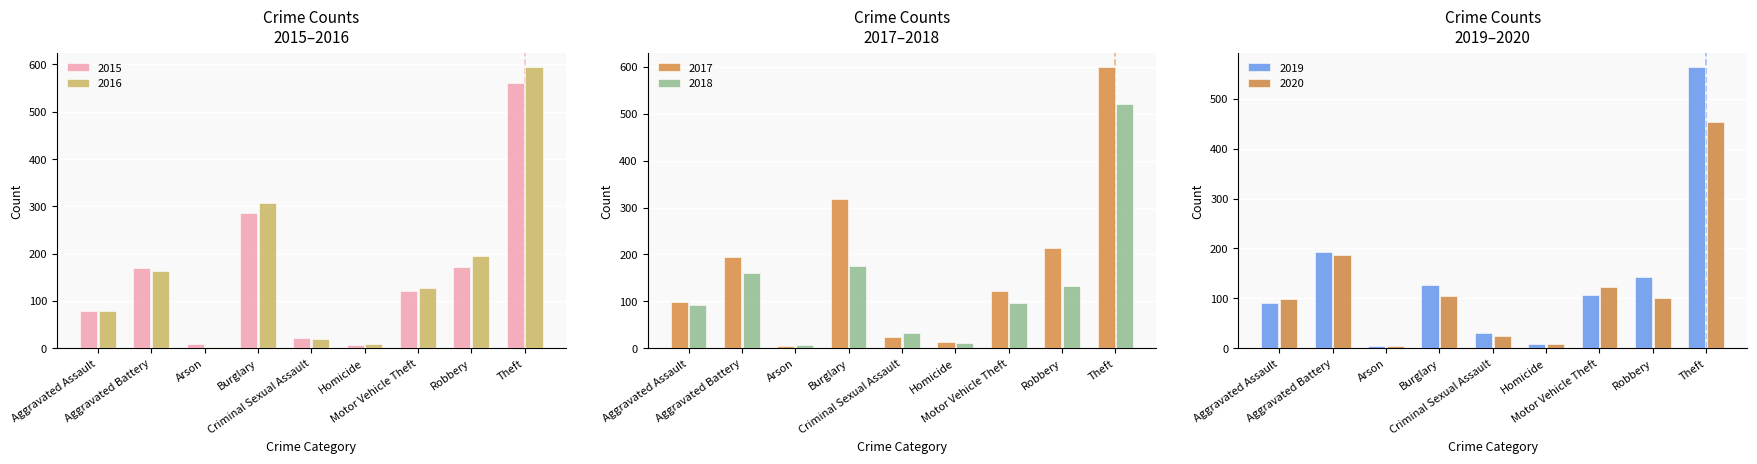

At which category is the sum across all series the highest?

Theft